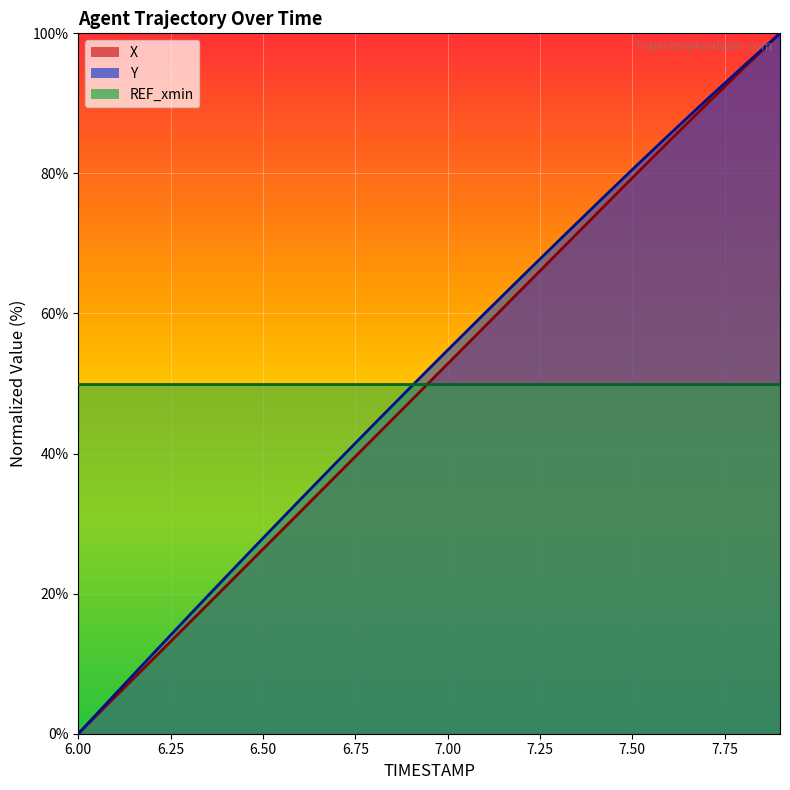

What is the difference between the highest and lowest values at 6.50?

23.6